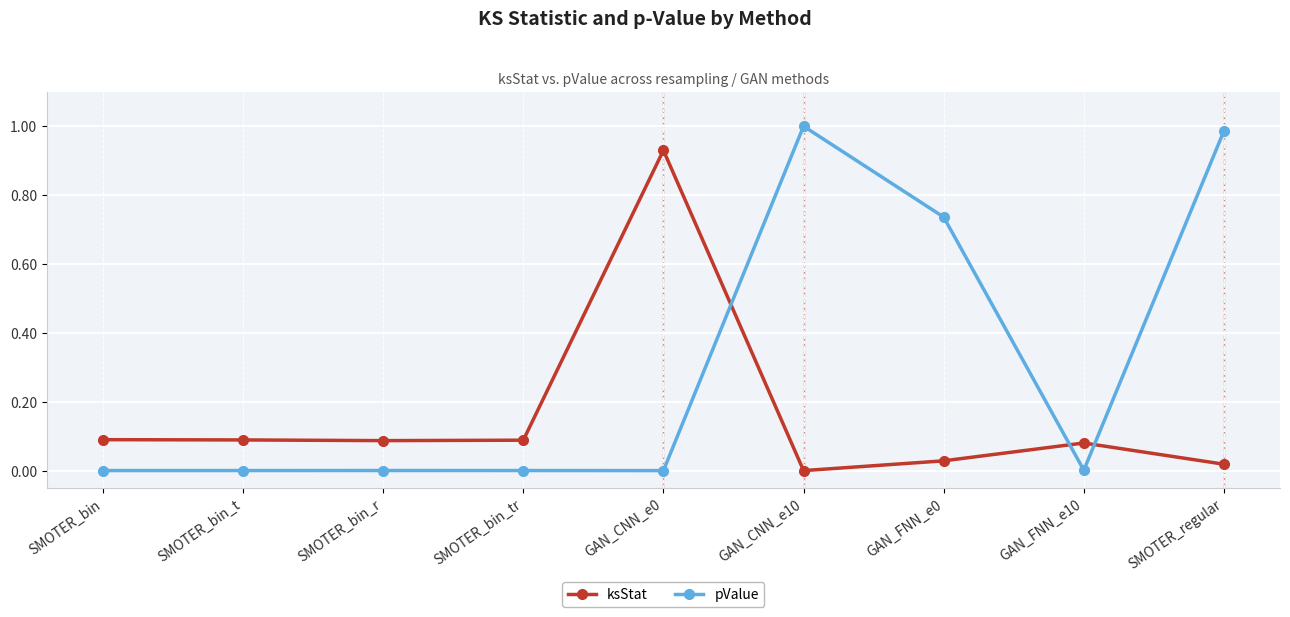

Which series changed the most between SMOTER_bin_t and GAN_FNN_e0?

pValue